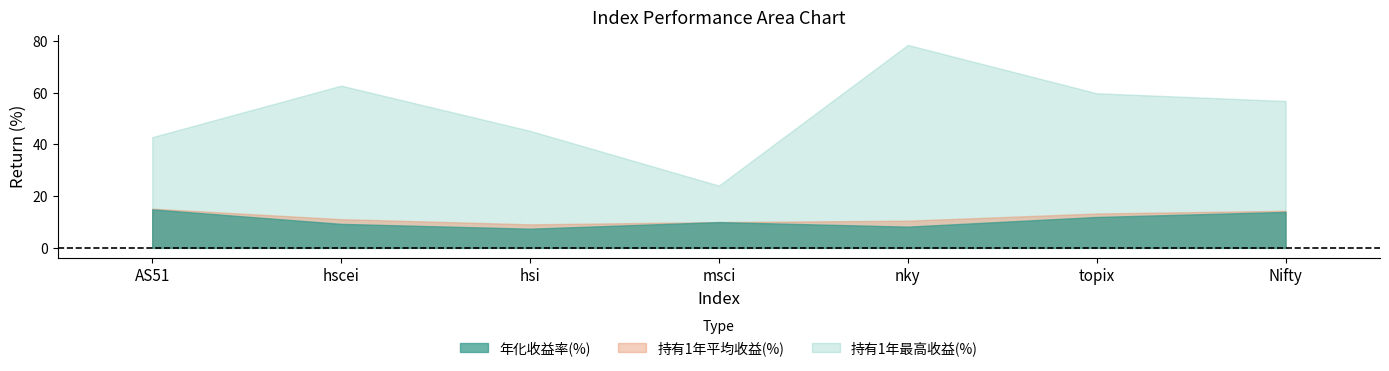

True or false: 持有1年平均收益(%) and 持有1年最高收益(%) cross at least once.

False